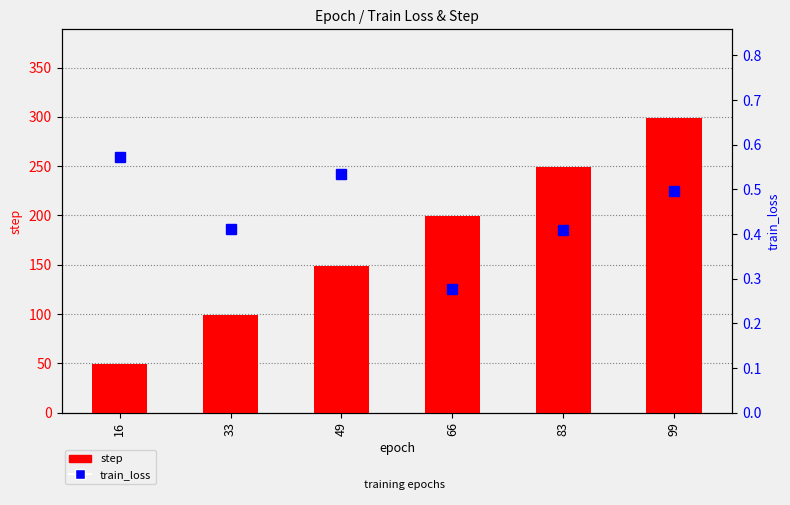

Which has a higher value, 66 or 33?

66